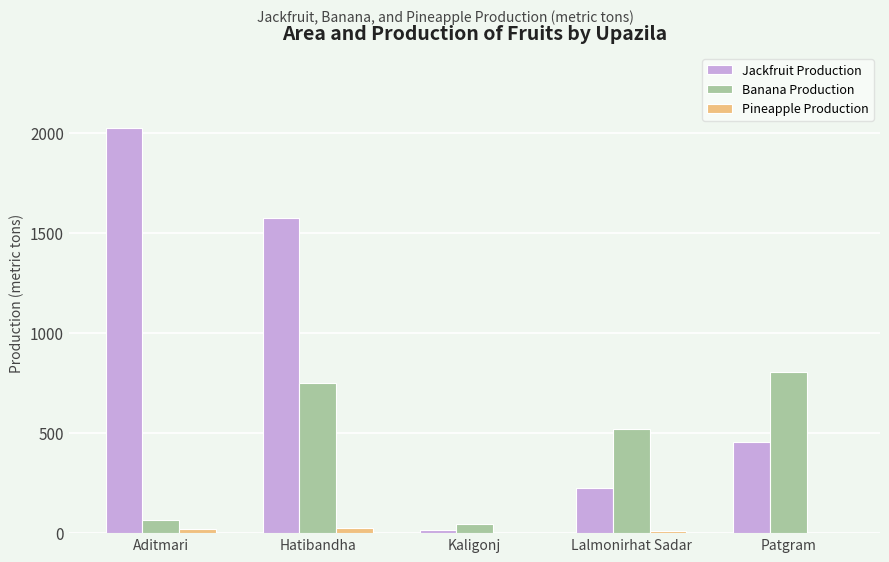

Which category has the highest value across all series?

Aditmari